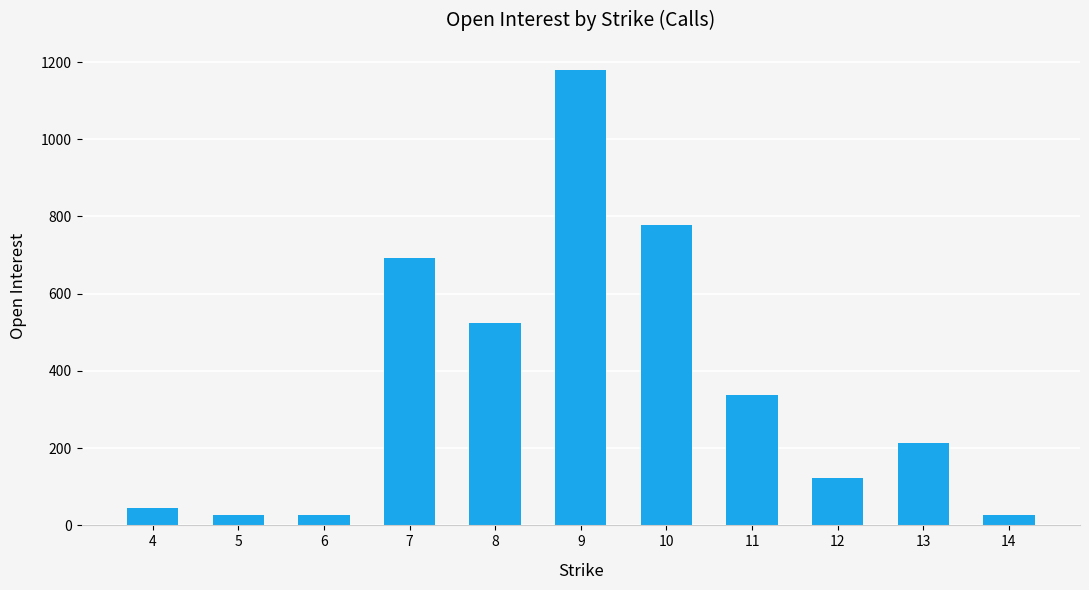

At which label is the value closest to 603?

8